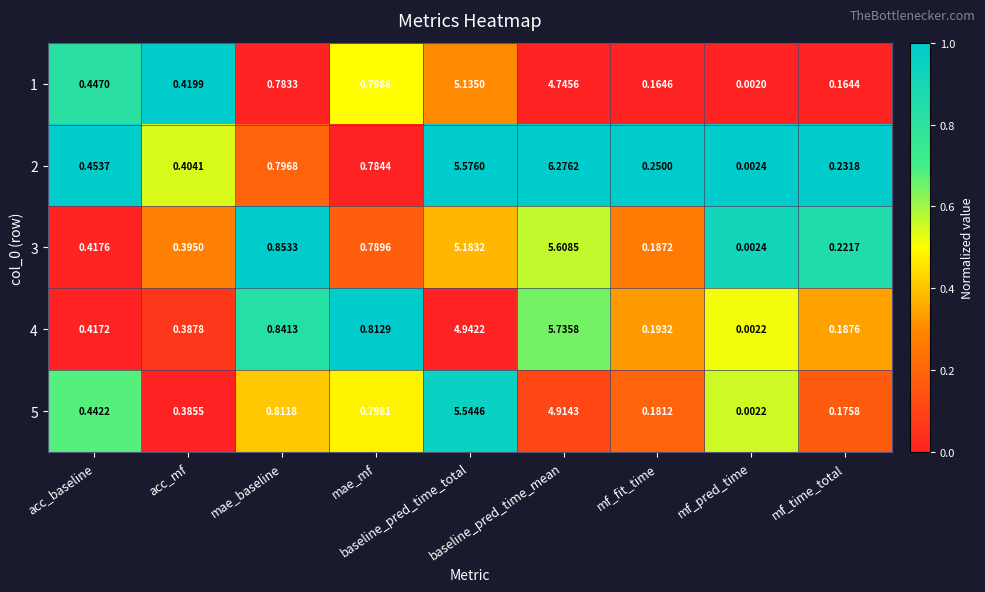

Between baseline_pred_time_total and mf_fit_time, which series saw the biggest shift?

5